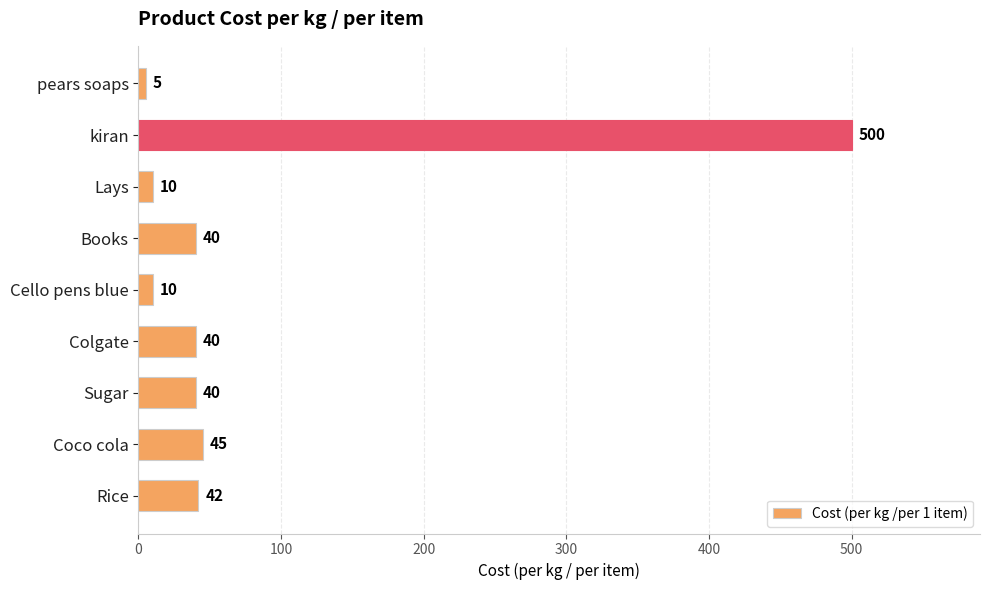

What is the difference between the maximum and minimum values?

495